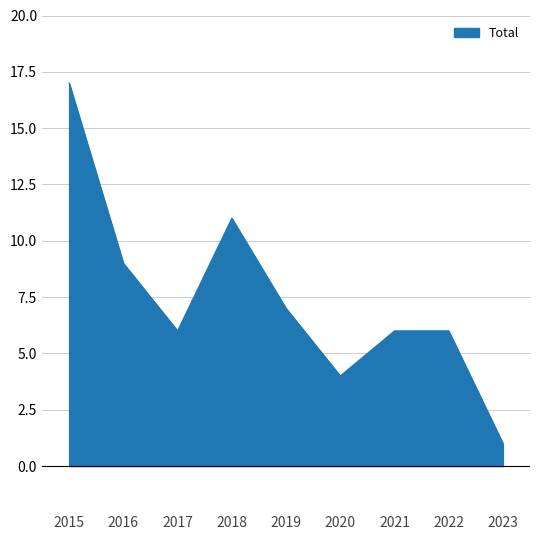

At which category does the chart reach its minimum across all series?

2023